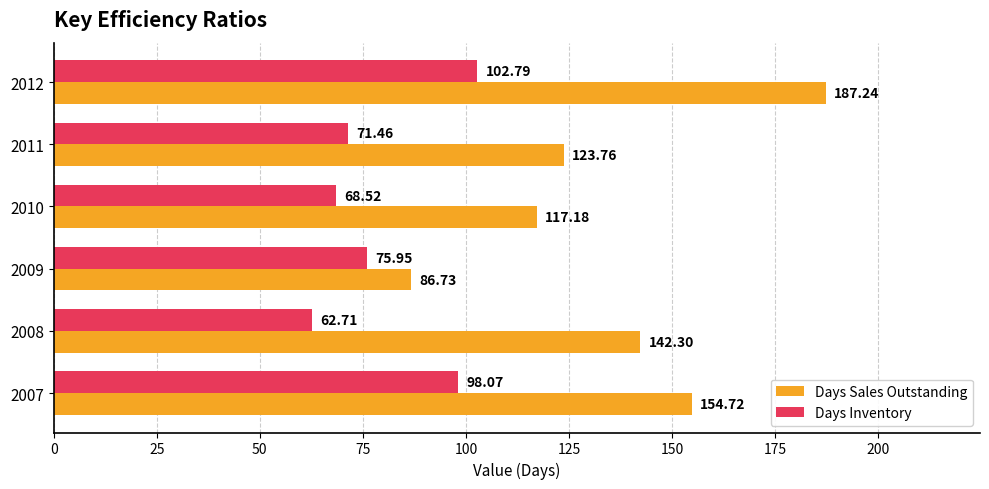

Which series has the widest spread of values?

Days Sales Outstanding